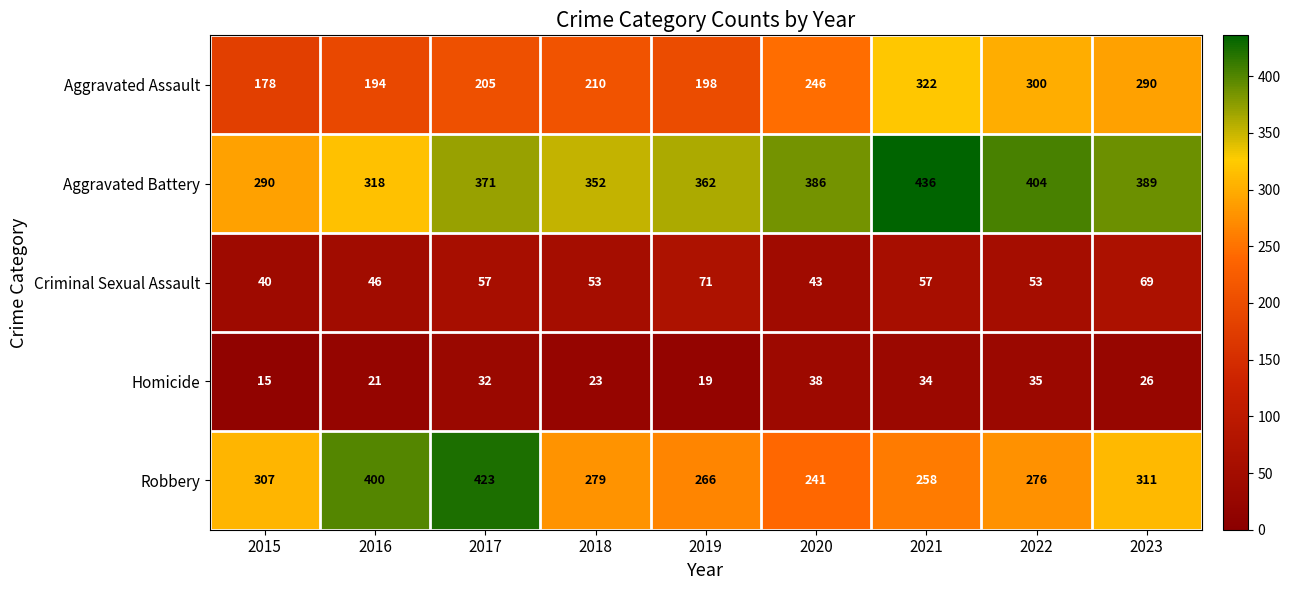

What is the difference between the maximum and second lowest values in the Robbery series?

165